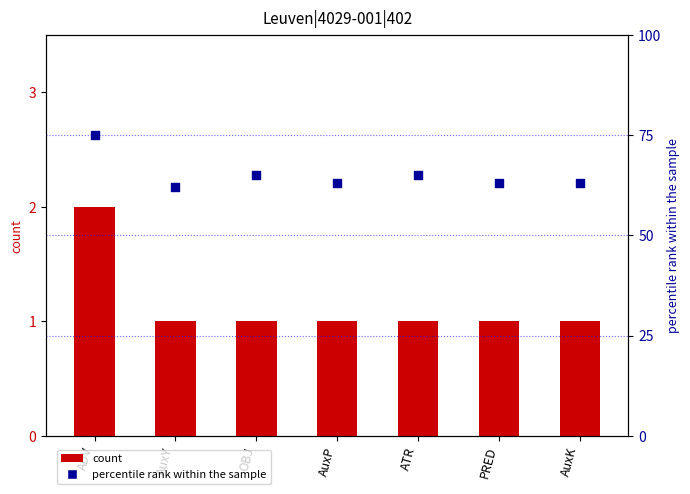

At how many categories does at least one series exceed 10?

7